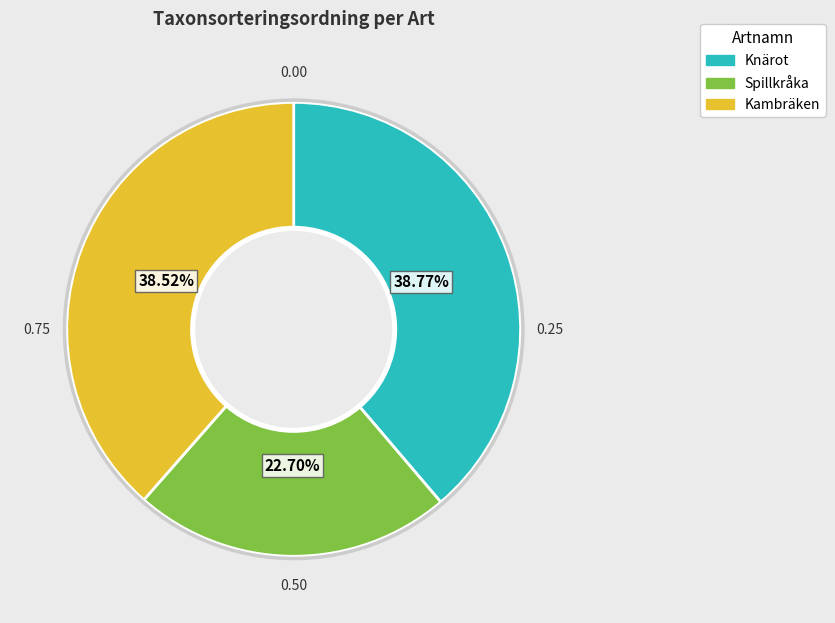

Between Knärot and Spillkråka, which is larger?

Knärot